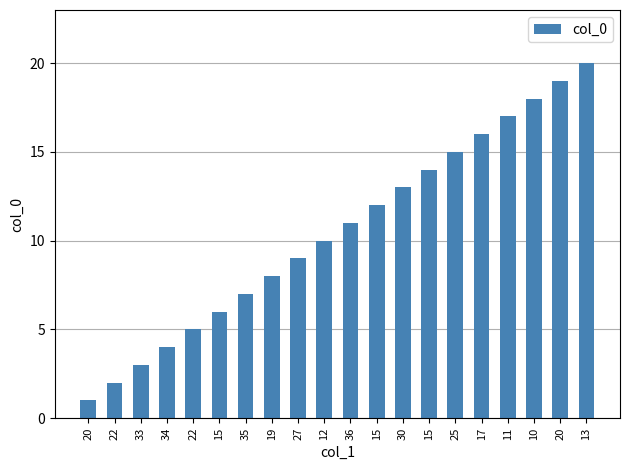

How many bars are there in total?

20